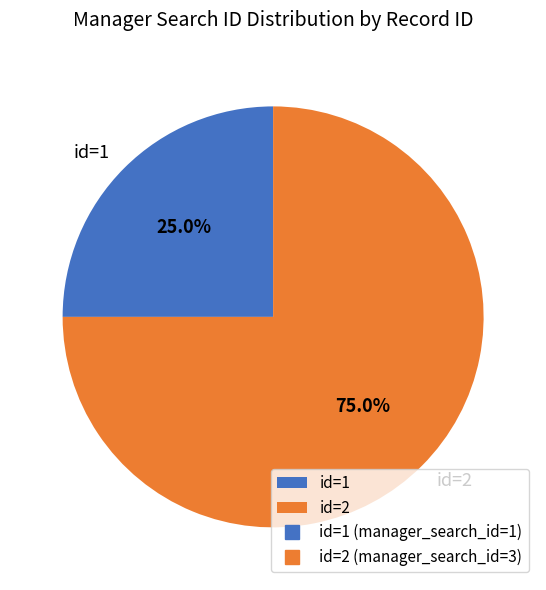

Which has a higher value, id=2 or id=1?

id=2